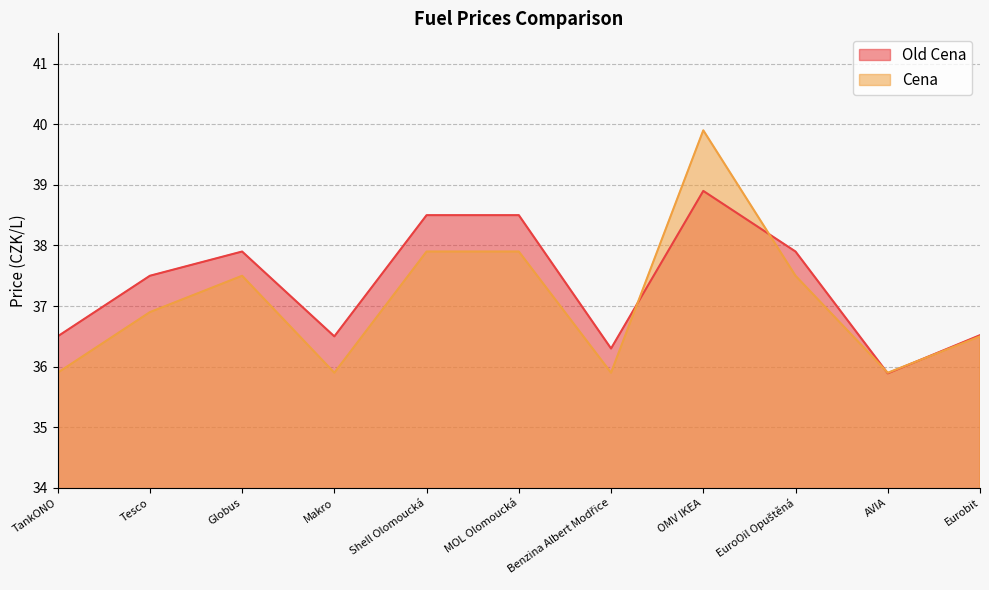

What is the spread (max minus min) of values at TankONO?

0.6